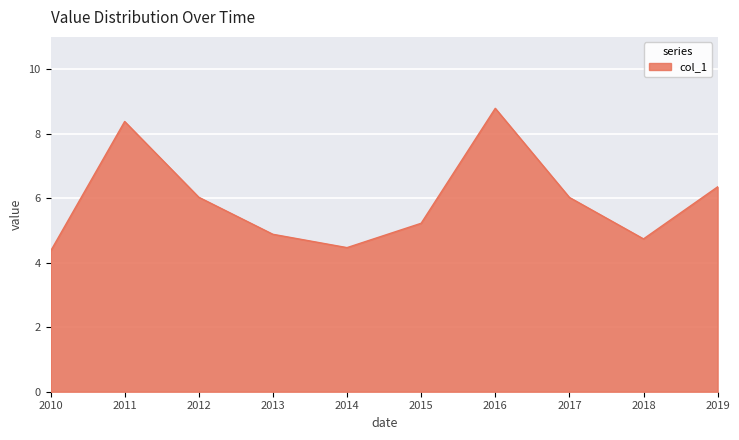

Is it true that the value at 2012 is 6.0?

True